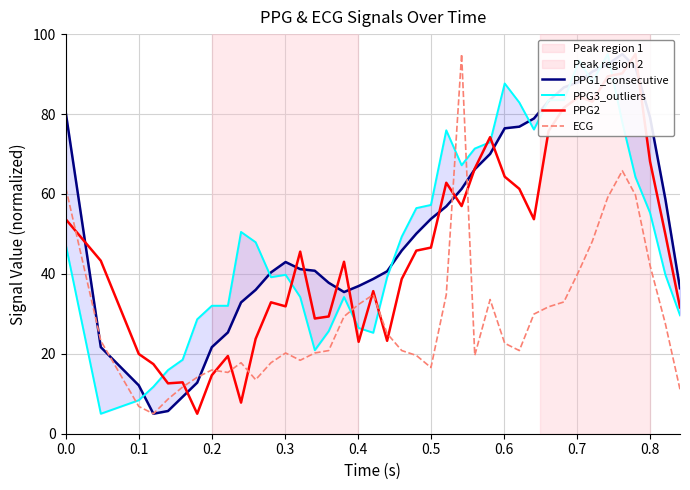

At how many categories does at least one series exceed 13?

40